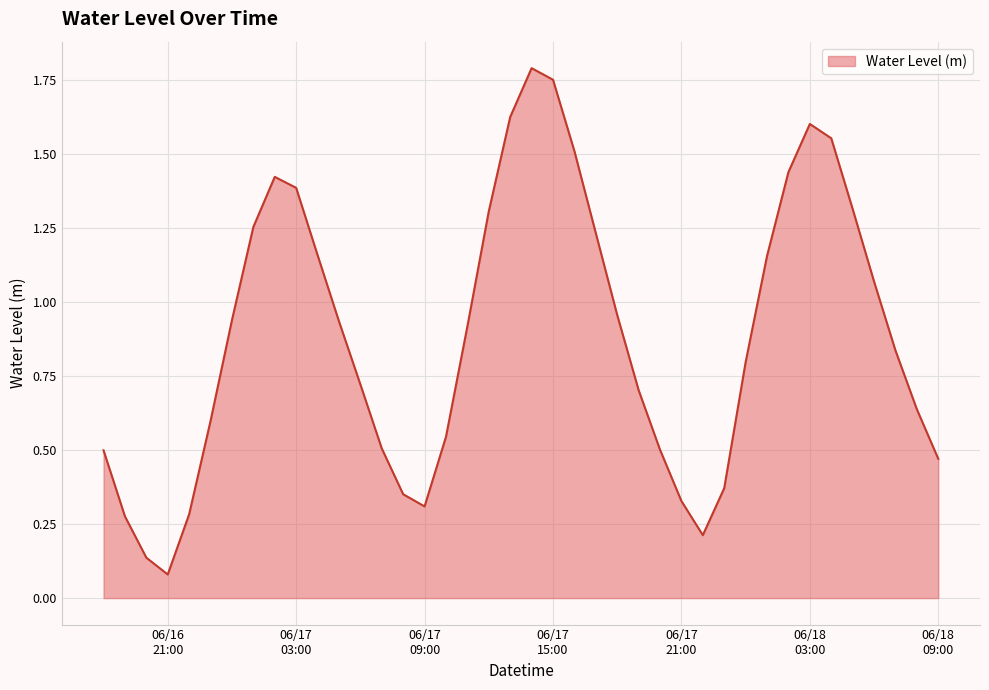

What is the difference between the maximum and minimum values?

1.7